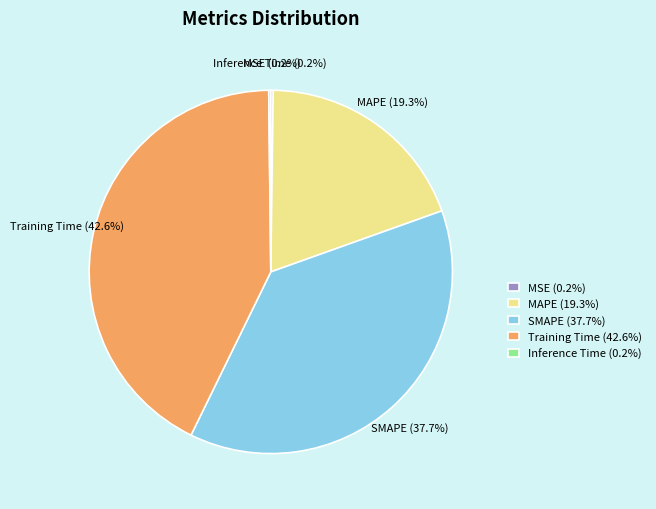

To the nearest percent, what is the difference between the largest and smallest slice percentages?

42%